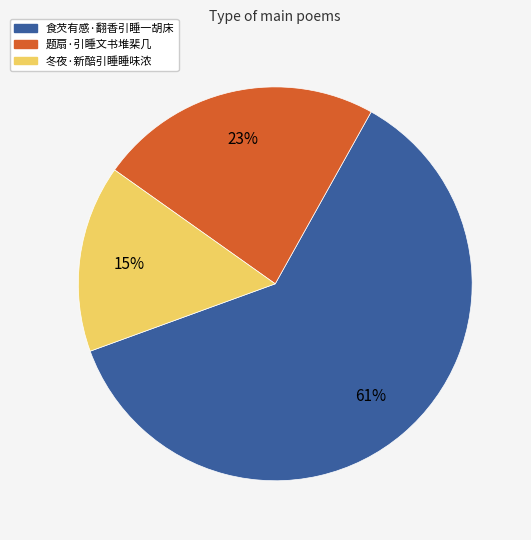

Which category has the biggest portion of the pie?

食芡有感·翻香引睡一胡床